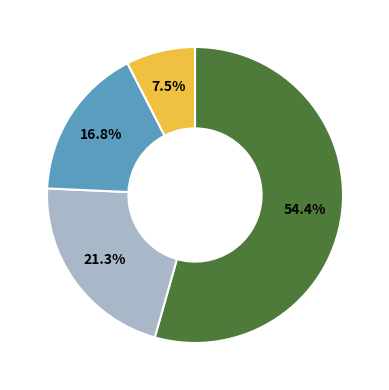

Is there a majority slice in this chart?

Yes